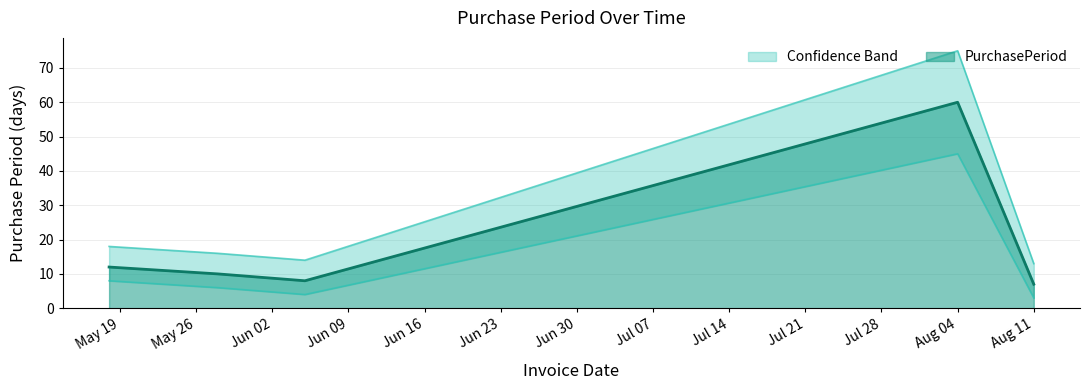

What is the label of the 1st point from the left?

2015-05-18